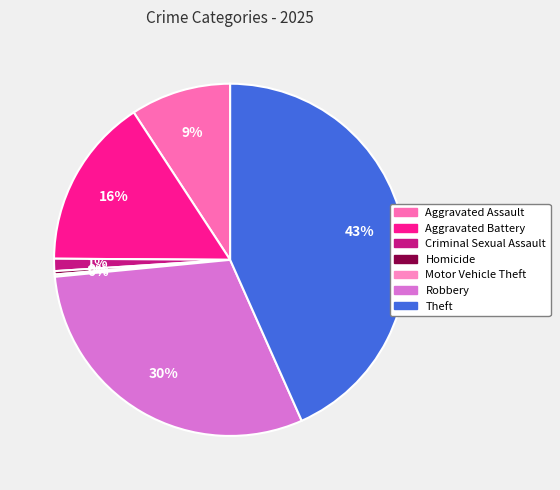

Does any single category account for the majority?

No